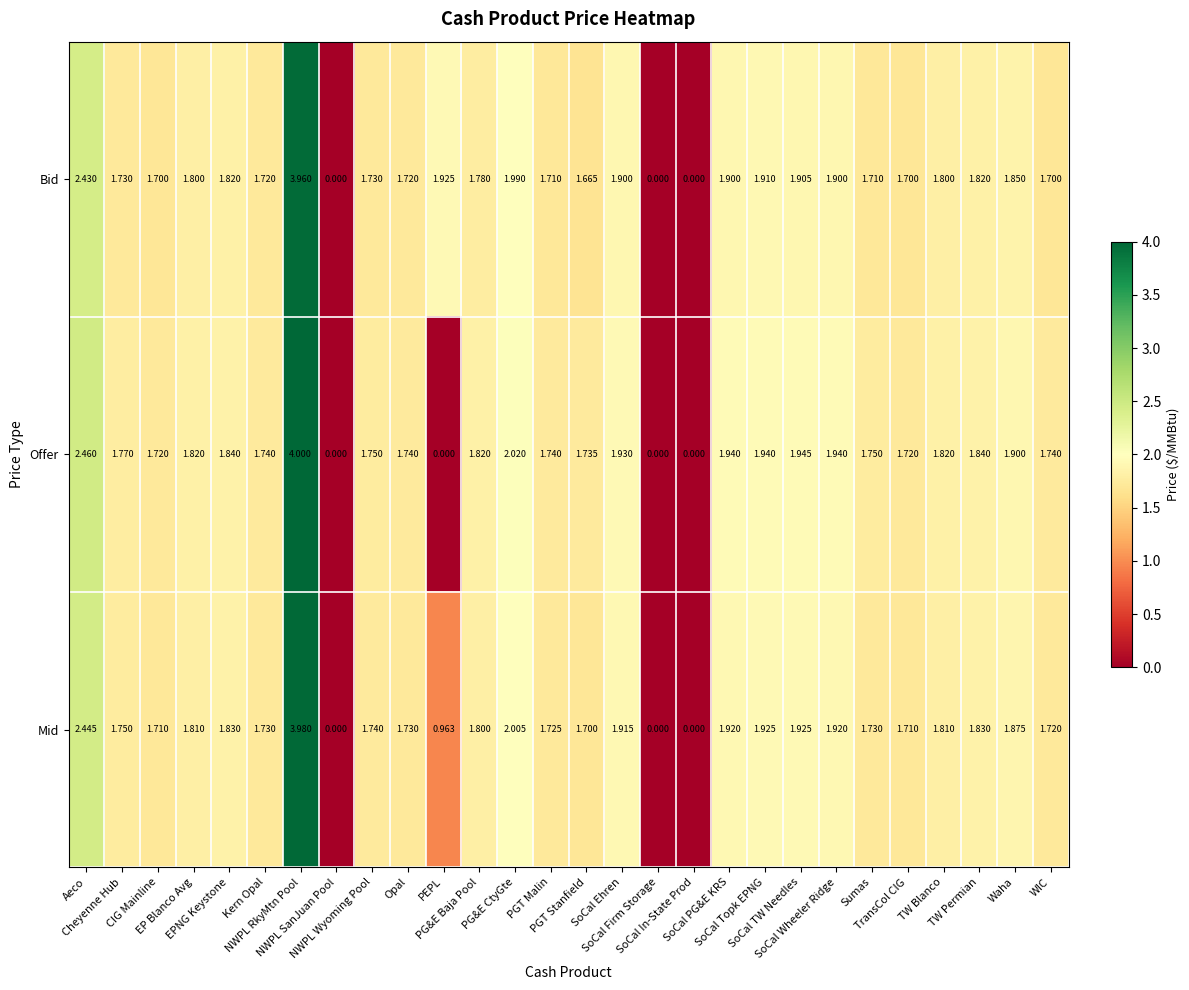

Which series has the largest total across all categories?

Bid